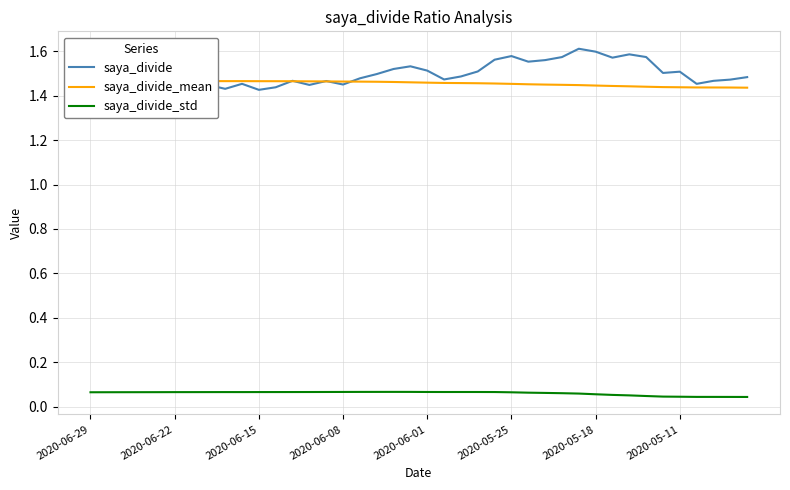

How many data points does each series have?

40